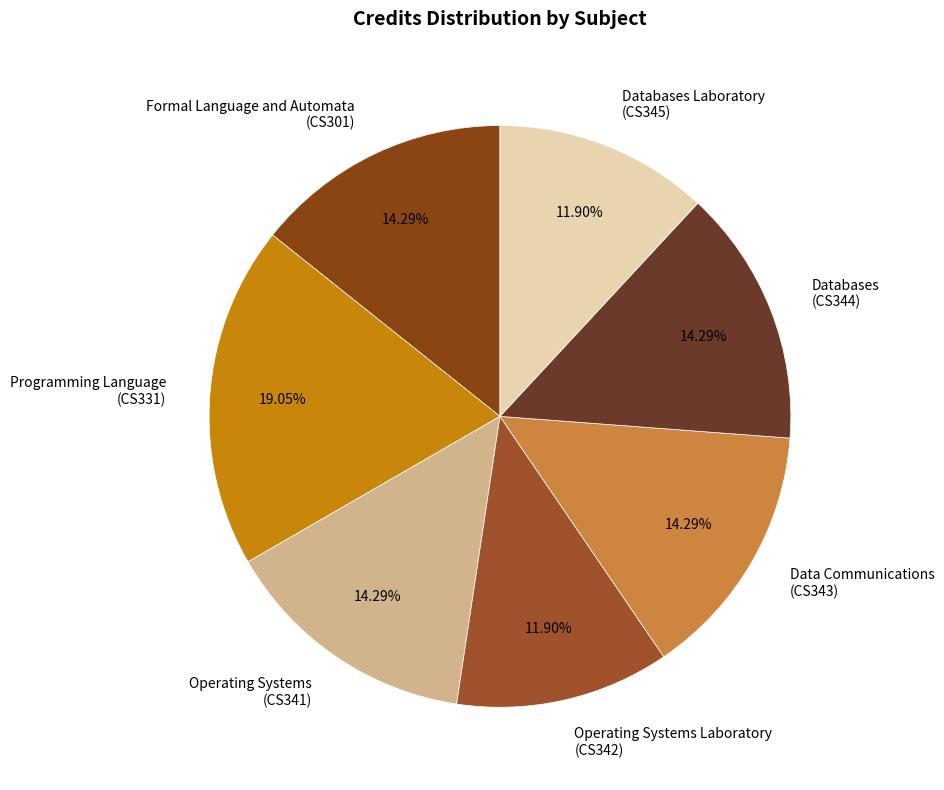

Does any single category account for the majority?

No